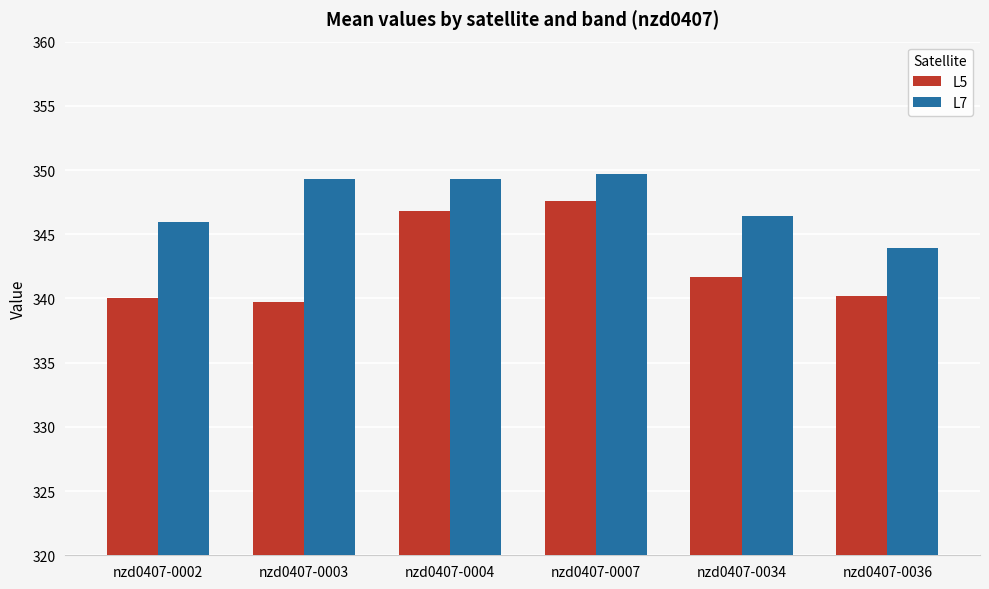

Rank the series by their maximum value, from highest to lowest.

L7, L5